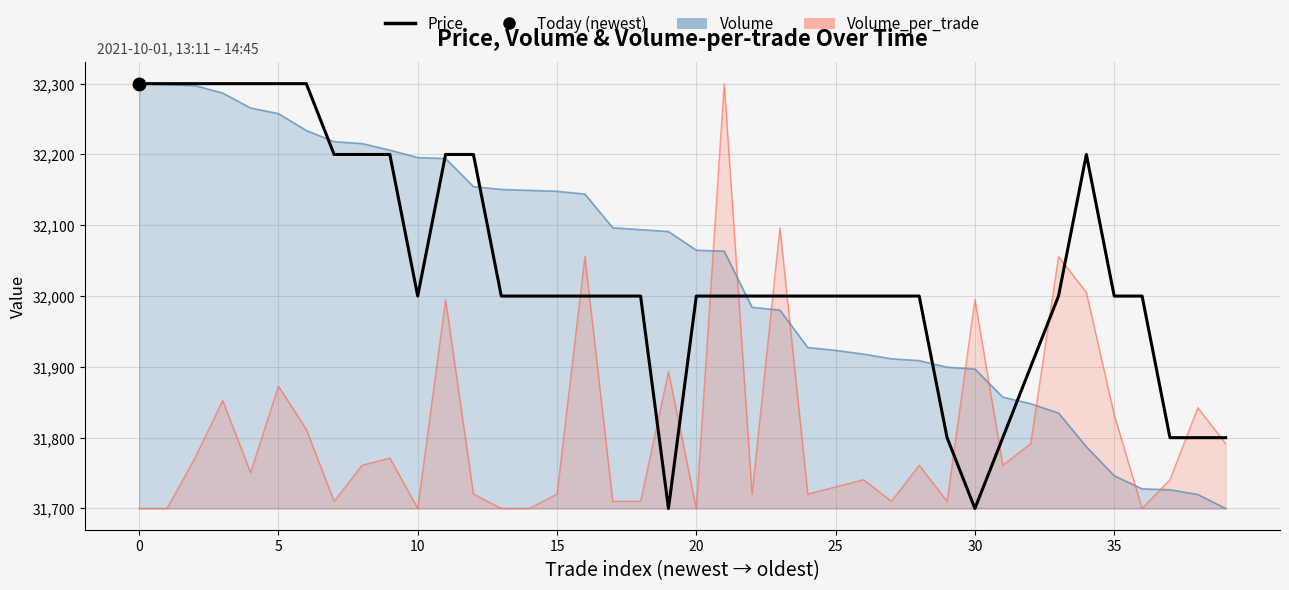

Which has a higher value, 27 or 16?

27